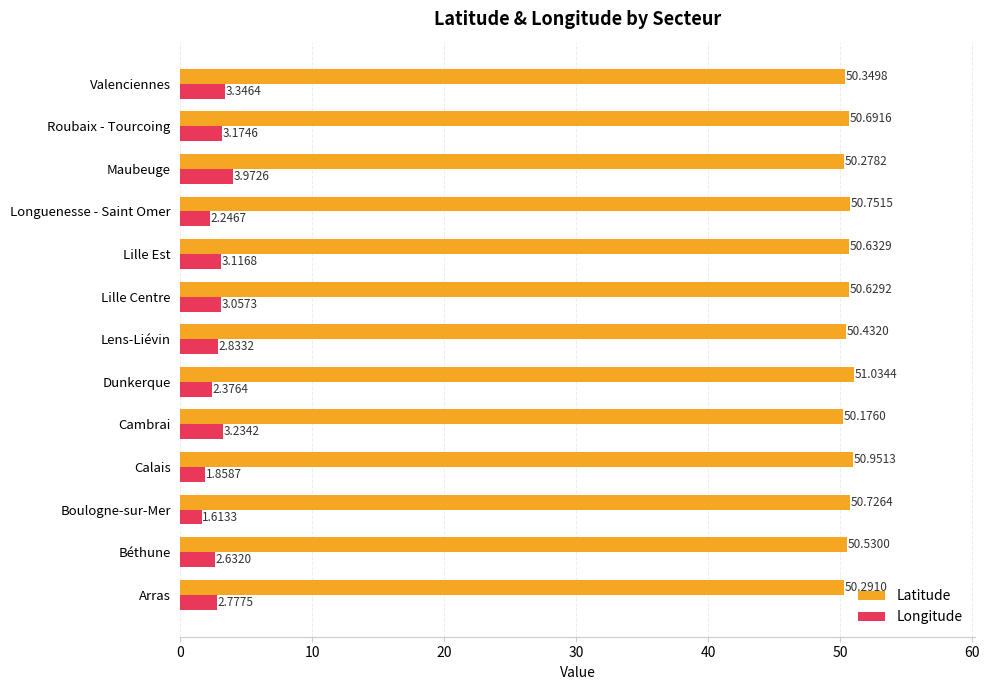

Which series changed the most between Boulogne-sur-Mer and Valenciennes?

Longitude